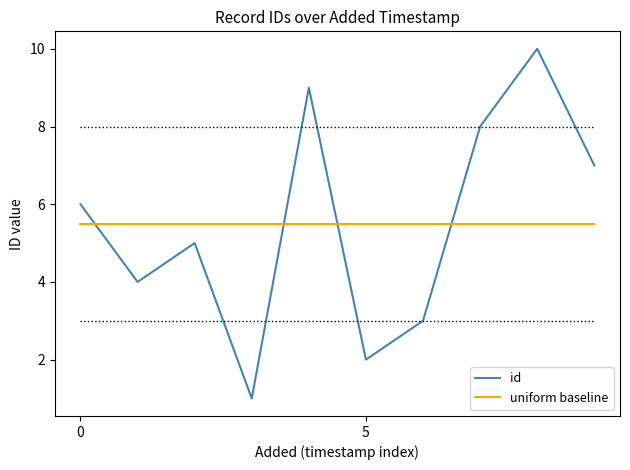

Reading right to left, what are all the values shown in this chart?

id: 7.0	10.0	8.0	3.0	2.0	9.0	1.0	5.0	4.0	6.0
uniform baseline: 5.5	5.5	5.5	5.5	5.5	5.5	5.5	5.5	5.5	5.5